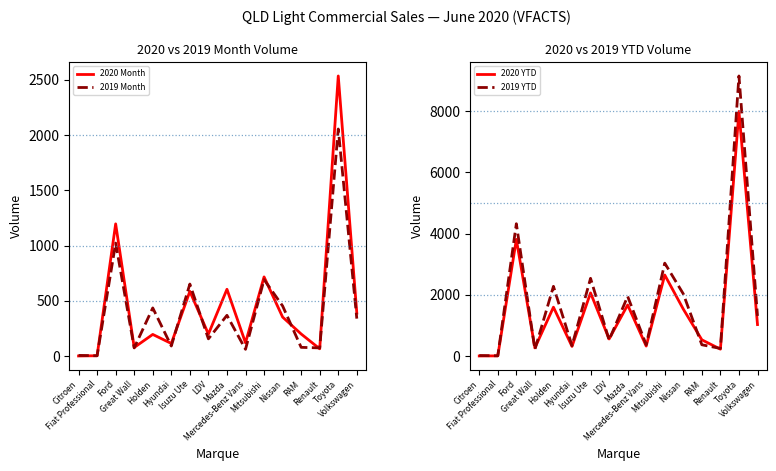

Is it true that 2019 YTD equals 366 at Mercedes-Benz Vans?

True